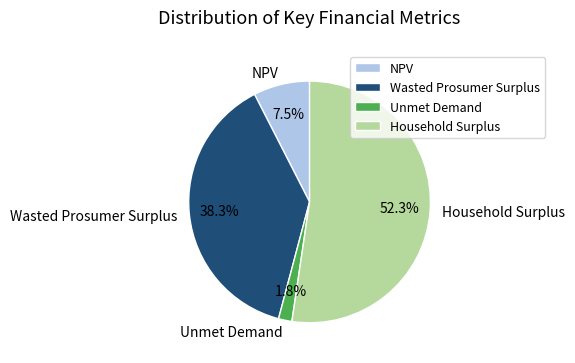

Which slice is the largest?

Household Surplus